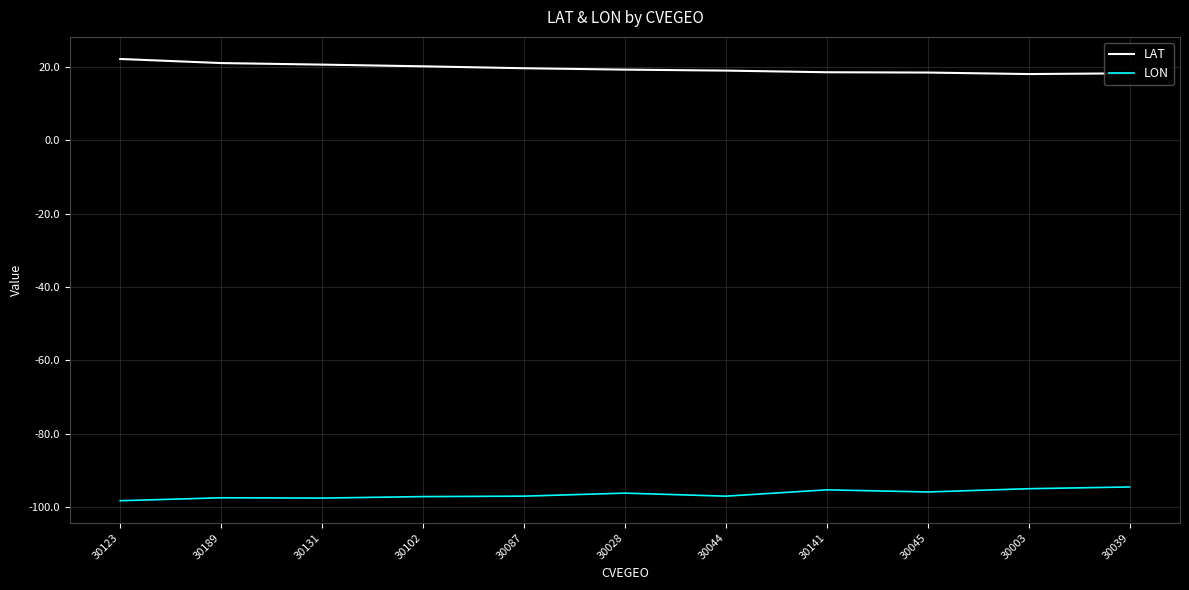

At 30102, list the series in order from largest to smallest.

LAT, LON